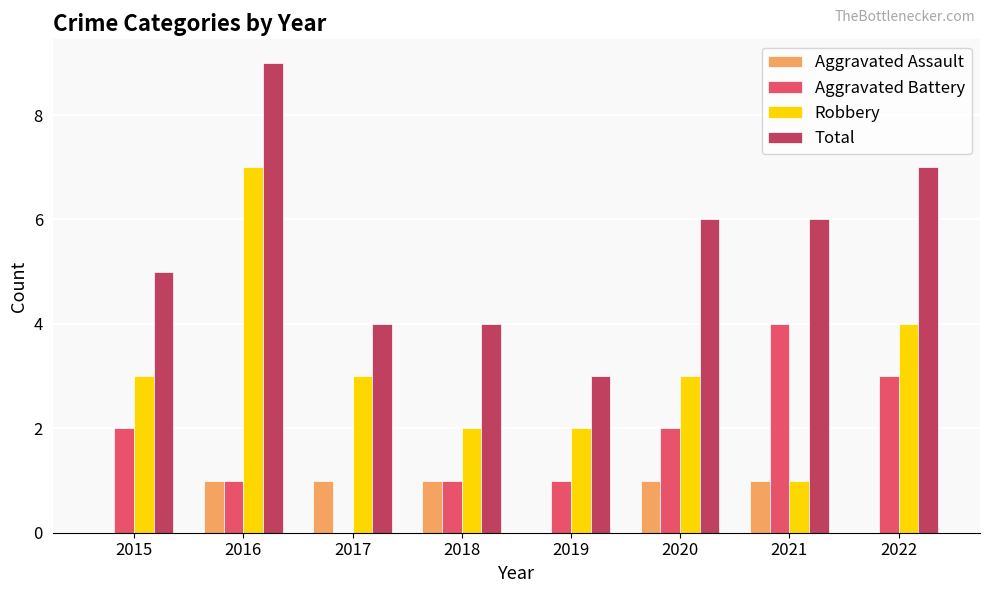

How many positive values does the Aggravated Battery series have?

7